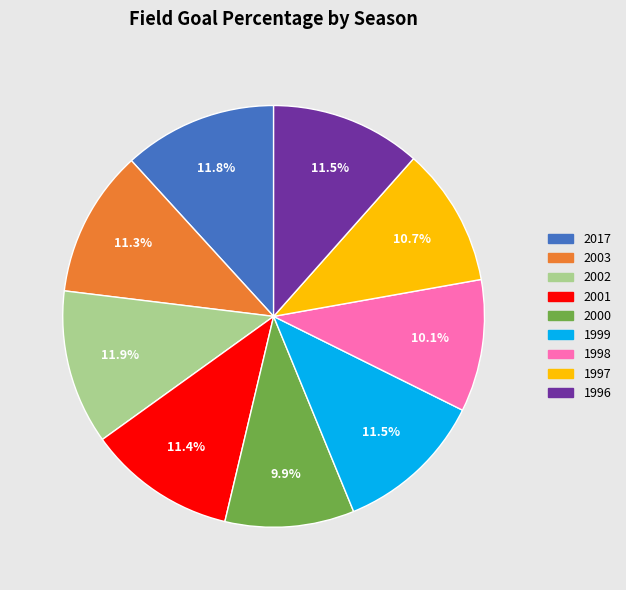

Combined, what portion of the pie is 2000 and 1997?

20.6%